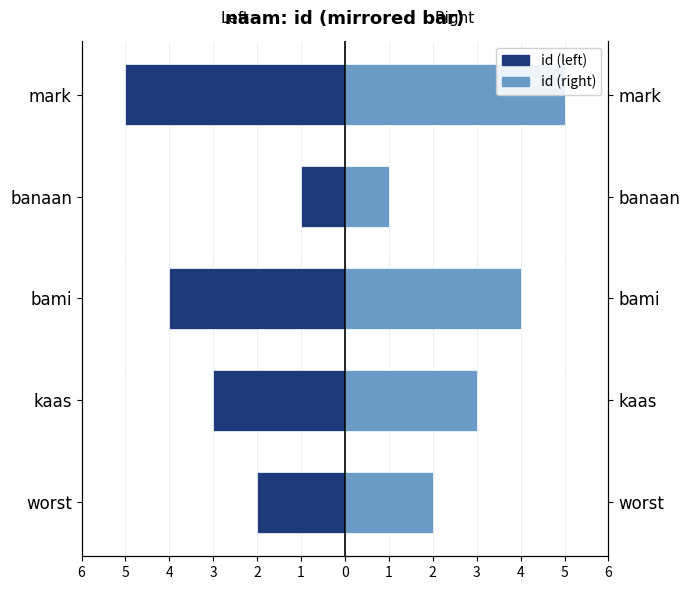

How many bars are there in total?

10